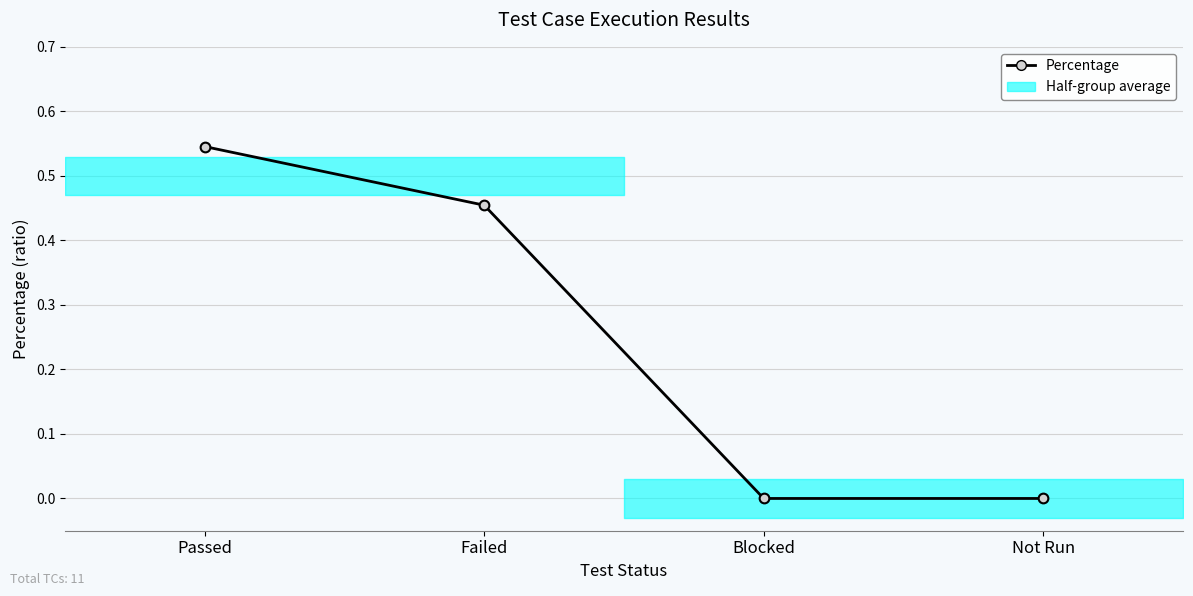

Count the values in the range 0 to 1.

4